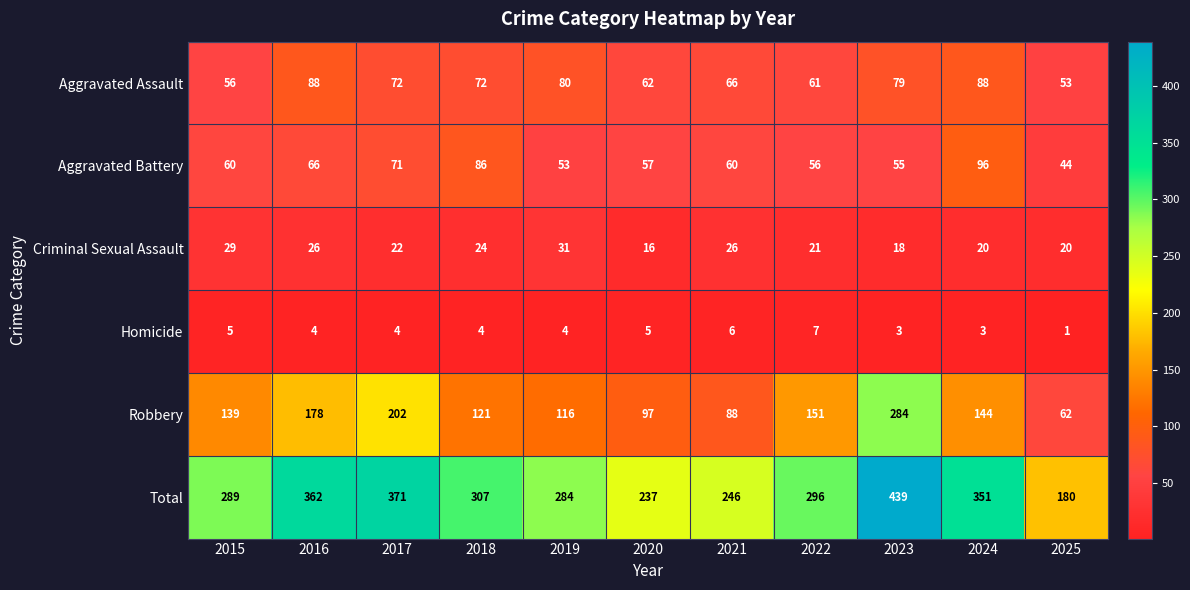

What is the smallest value displayed?

1